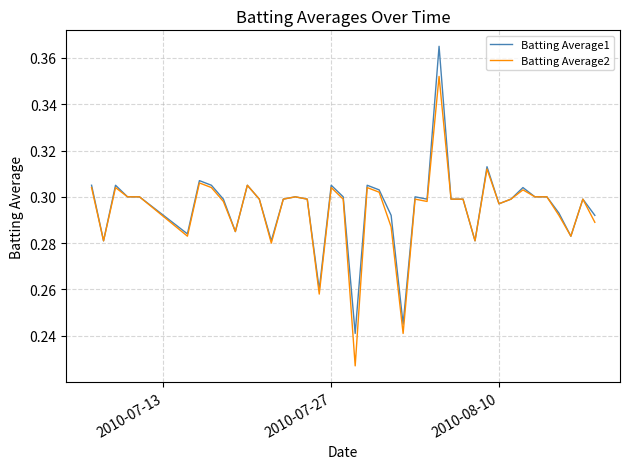

Does the chart have visible grid lines?

Yes